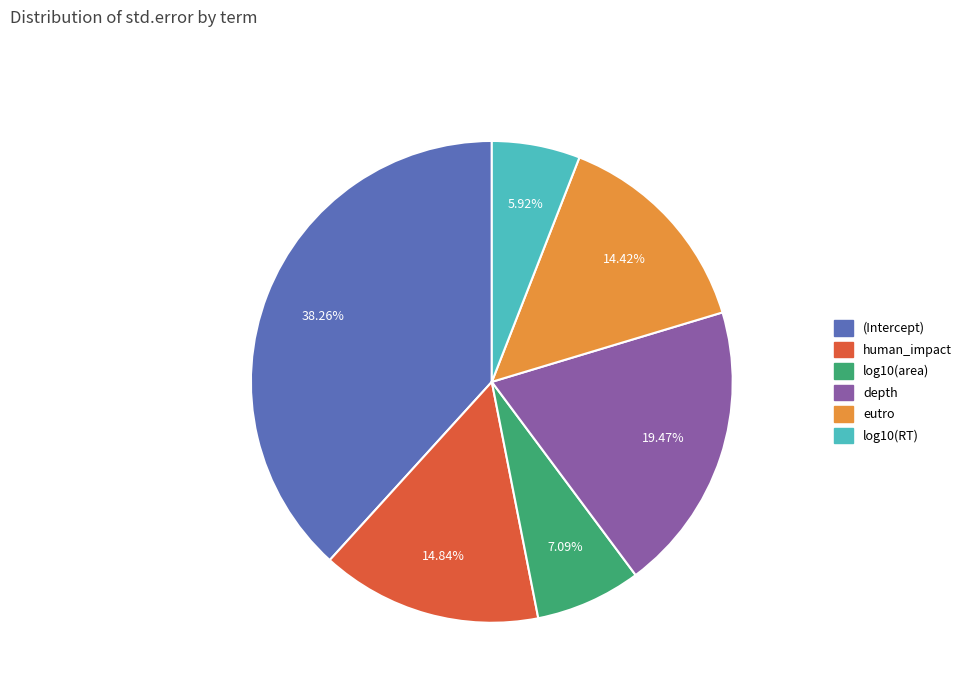

To the nearest percent, what is the average slice percentage?

17%